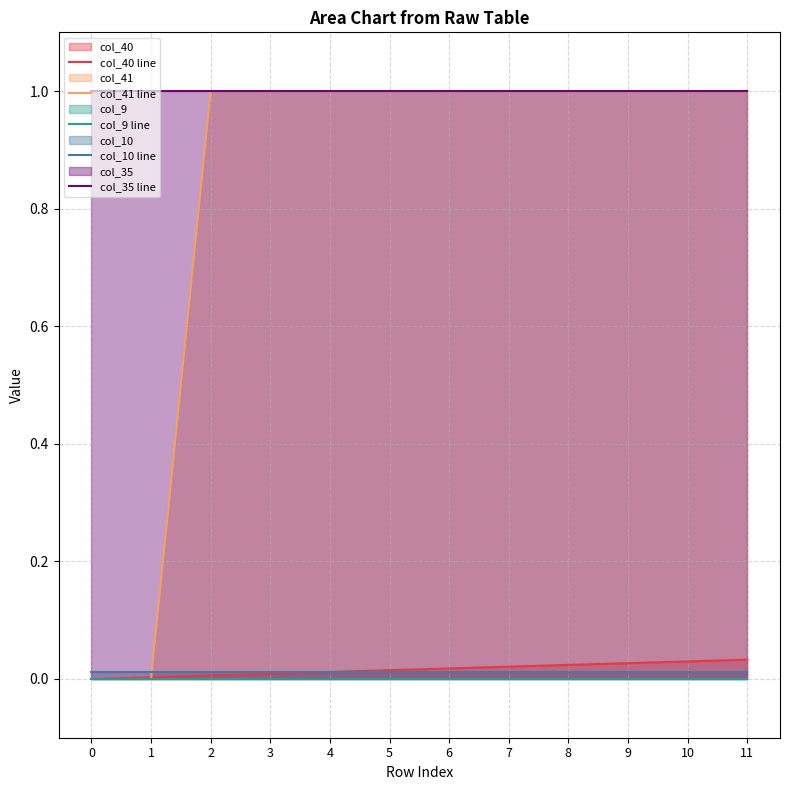

What is the average value of the col_35 line series?

1.0